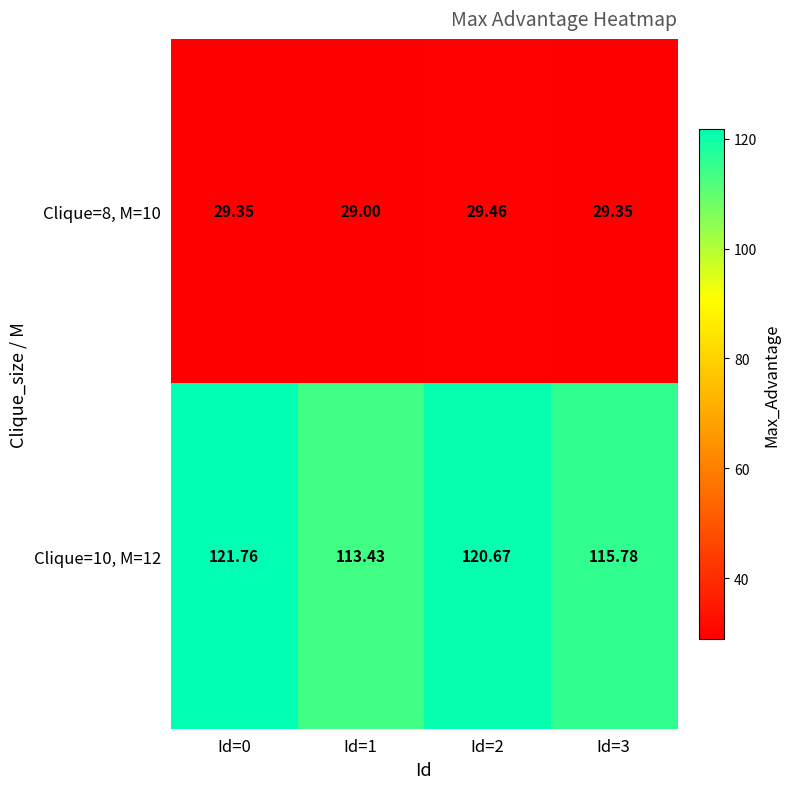

Is the value of Clique=8, M=10 at Id=2 greater than the value of Clique=10, M=12 at Id=1?

No